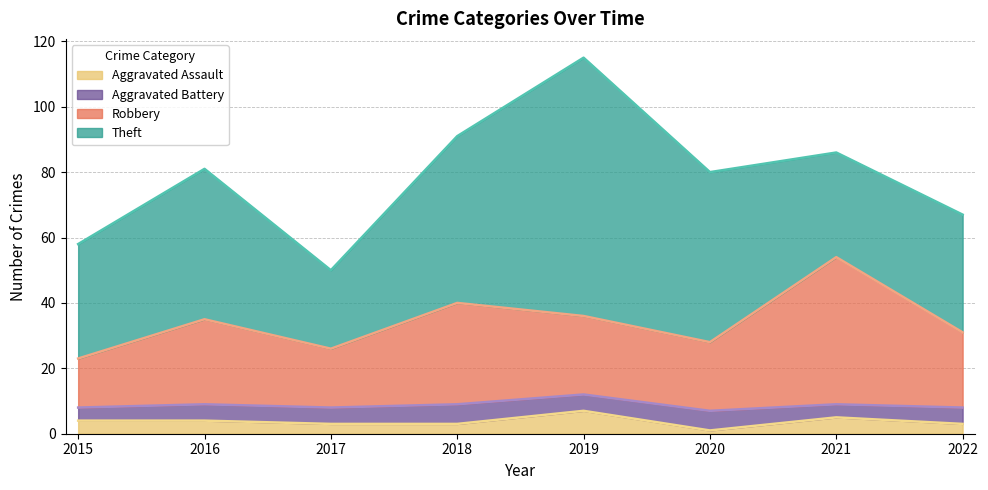

What are all the series names shown in the legend?

Aggravated Assault, Aggravated Battery, Robbery, Theft